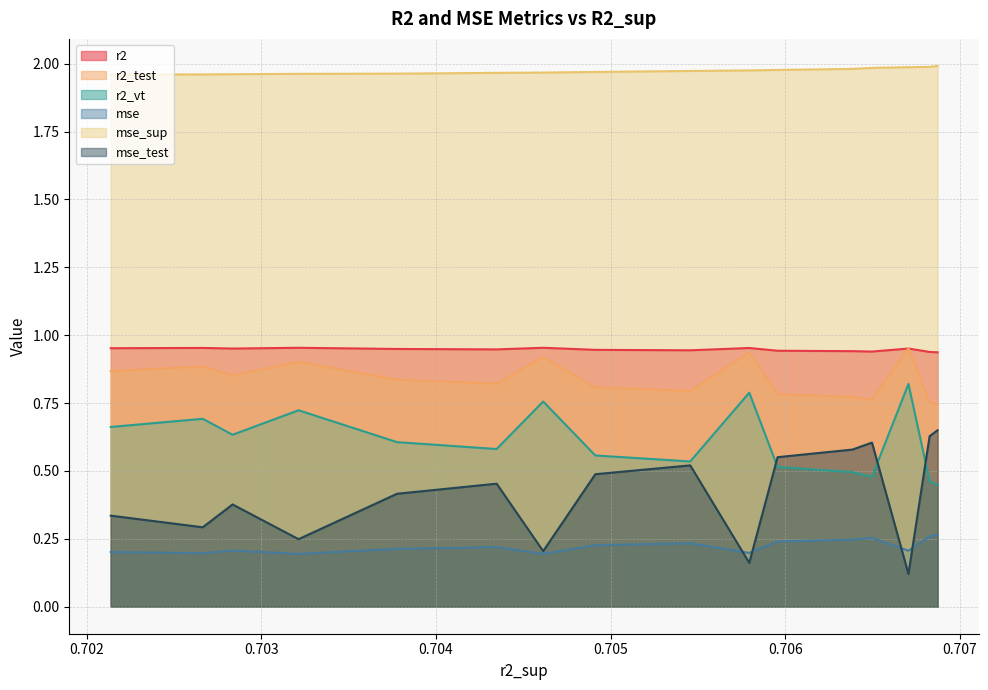

List the series in order of their peak value, lowest first.

mse, mse_test, r2_vt, r2_test, r2, mse_sup